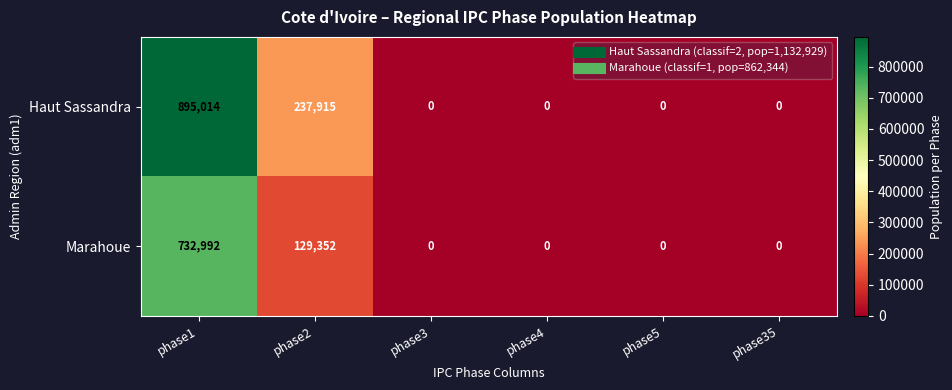

How many values in Haut Sassandra are above zero?

2